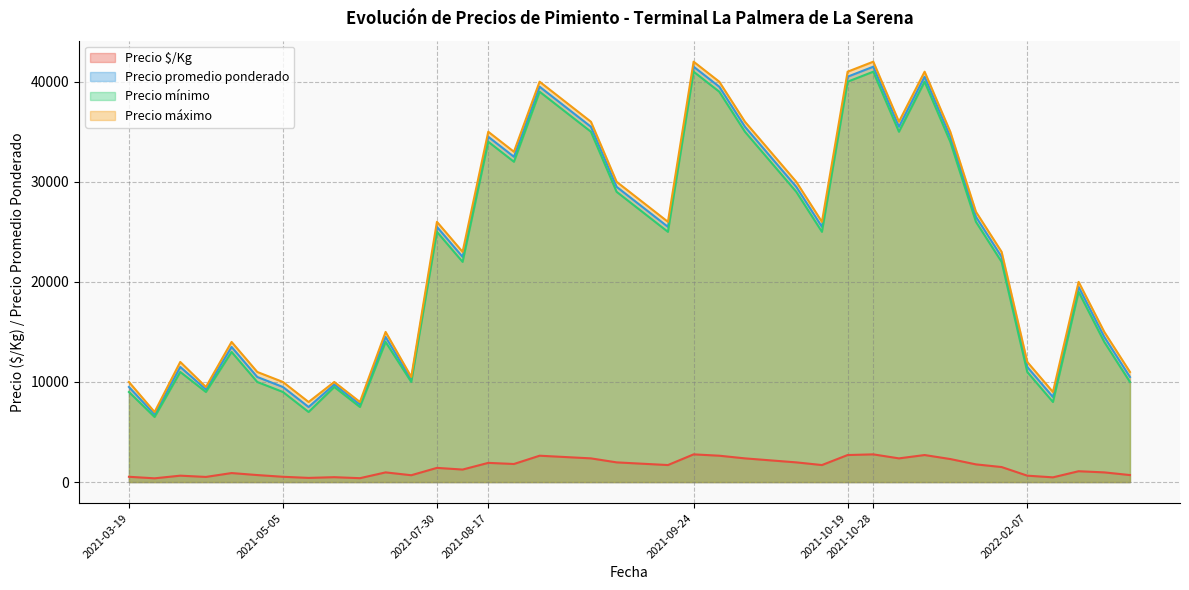

Where is the first local maximum for Precio $/Kg?

2021-03-19